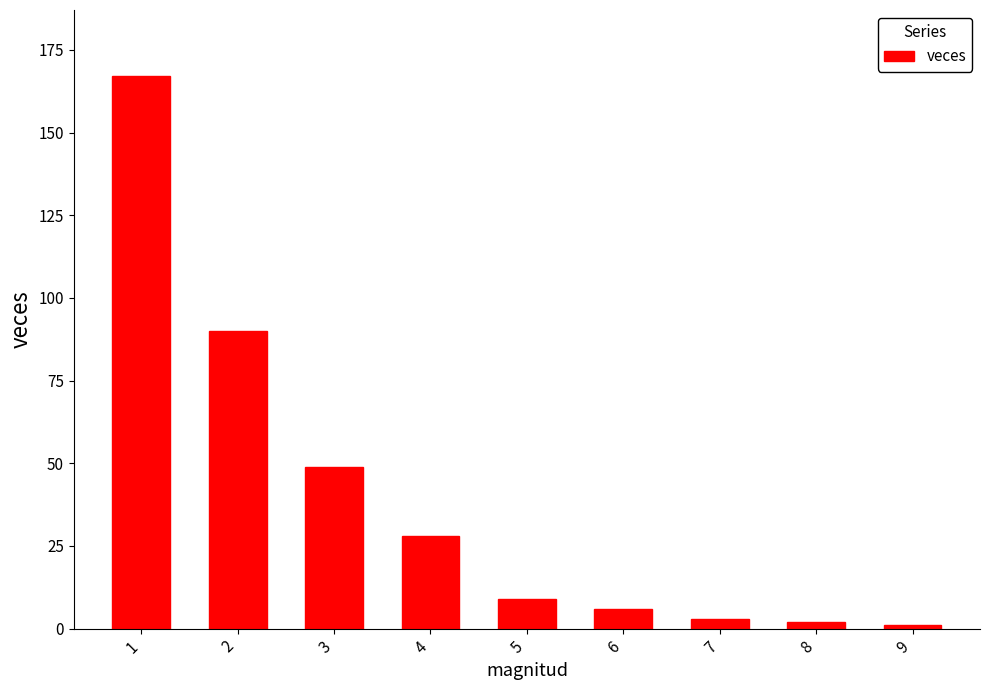

Reading left to right, extract all data points from this chart.

1=167	2=90	3=49	4=28	5=9	6=6	7=3	8=2	9=1